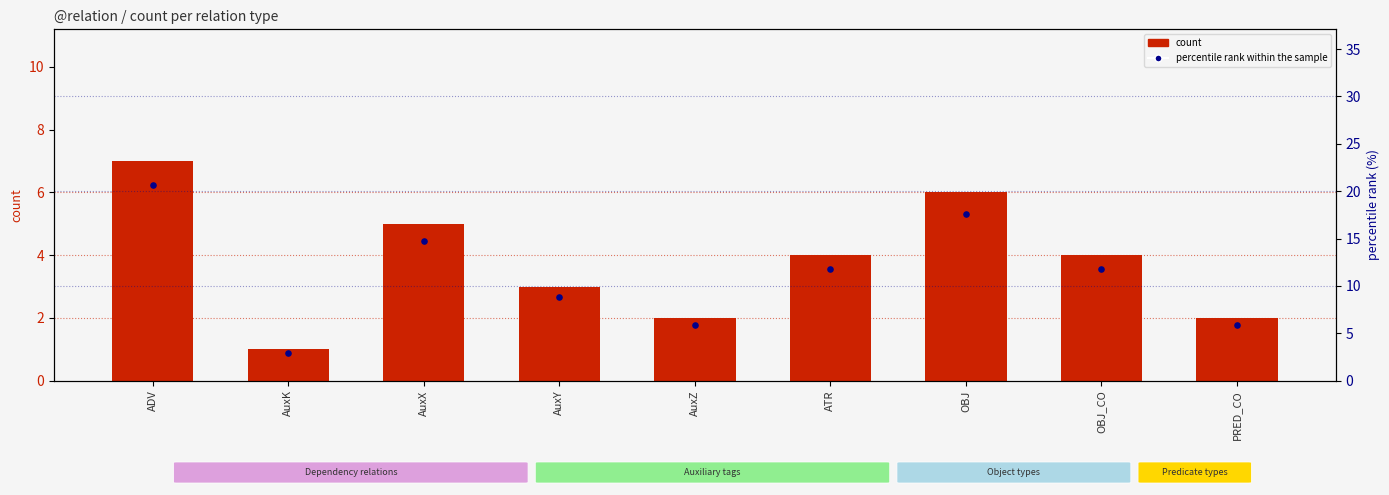

Which series has the largest total across all categories?

percentile rank within the sample